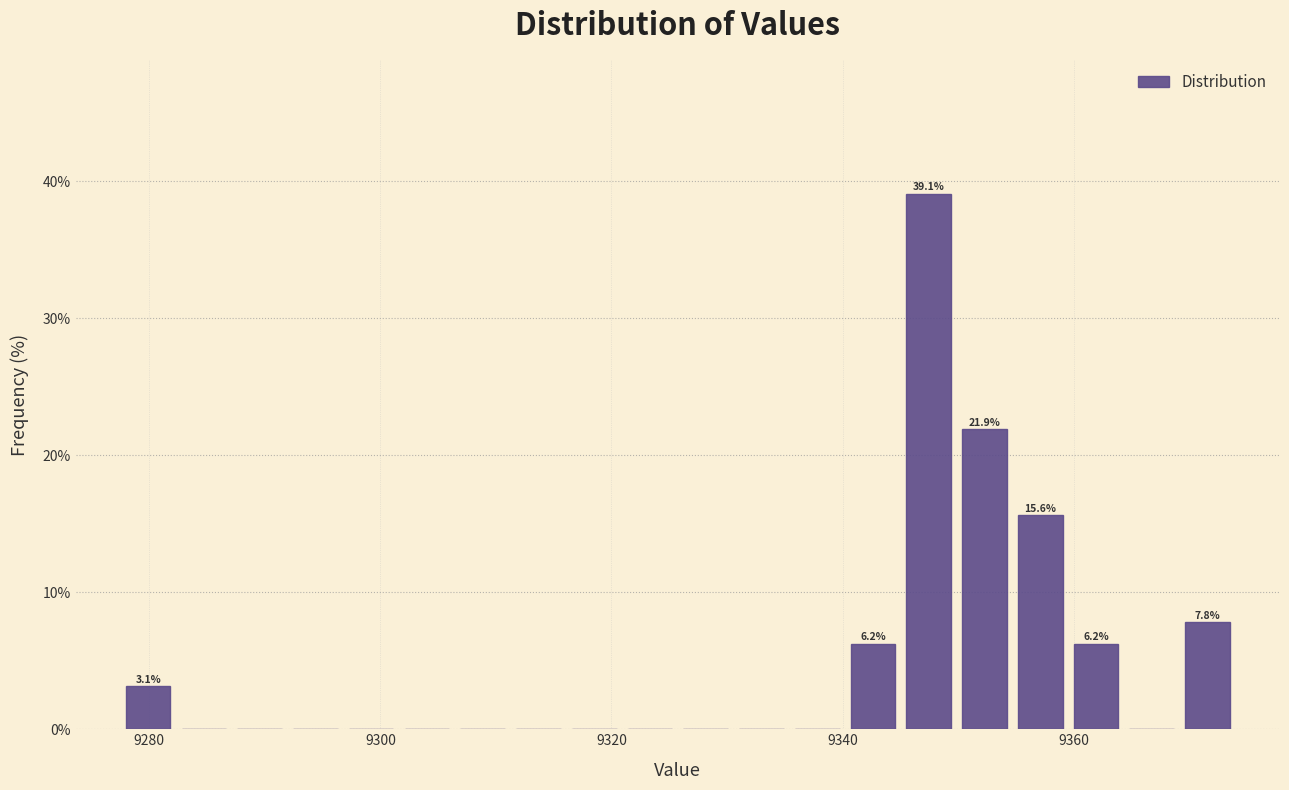

Read against the x-axis, roughly where is the centre of the tallest bar?

9348